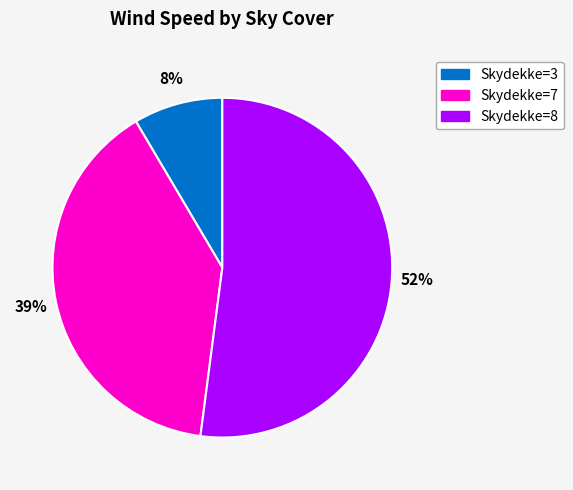

Is the sum of Skydekke=7 and Skydekke=3 greater than half?

No